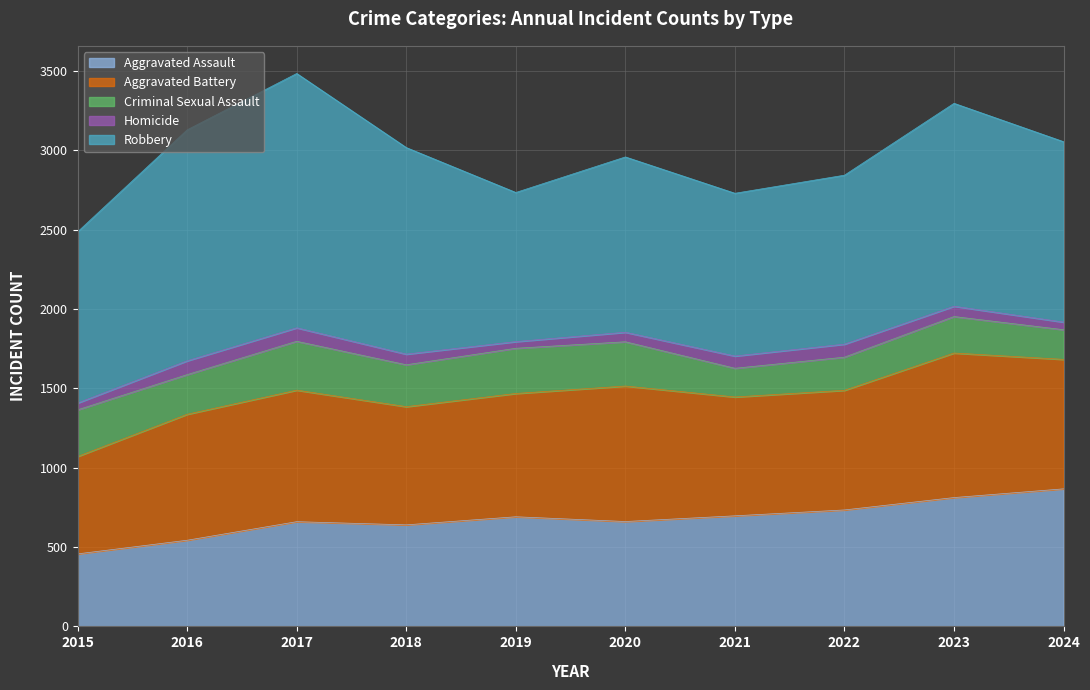

What is the highest value of the Homicide series?

87